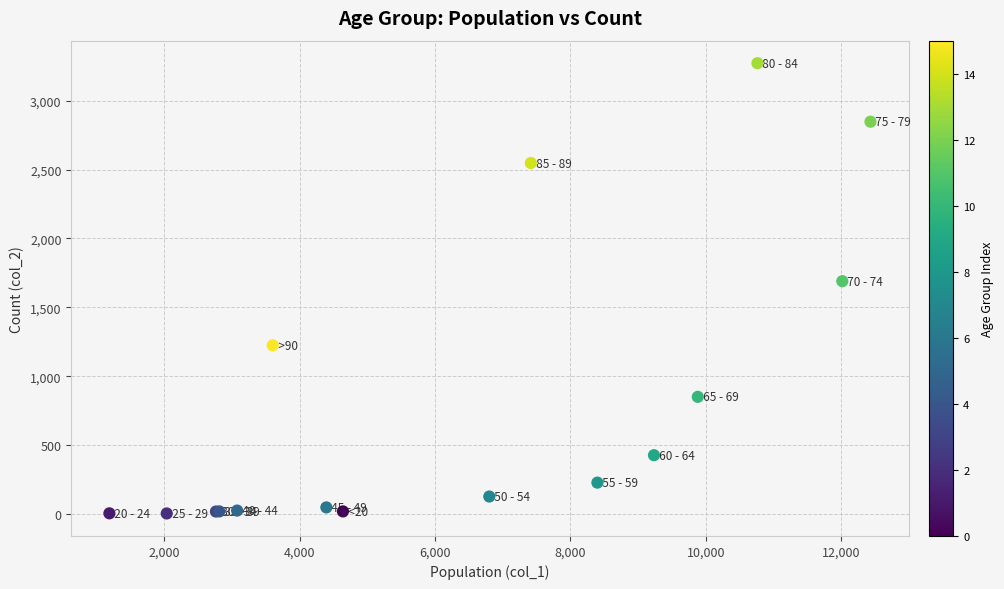

What Y value in the scatter plot is closest to 1638?

1690